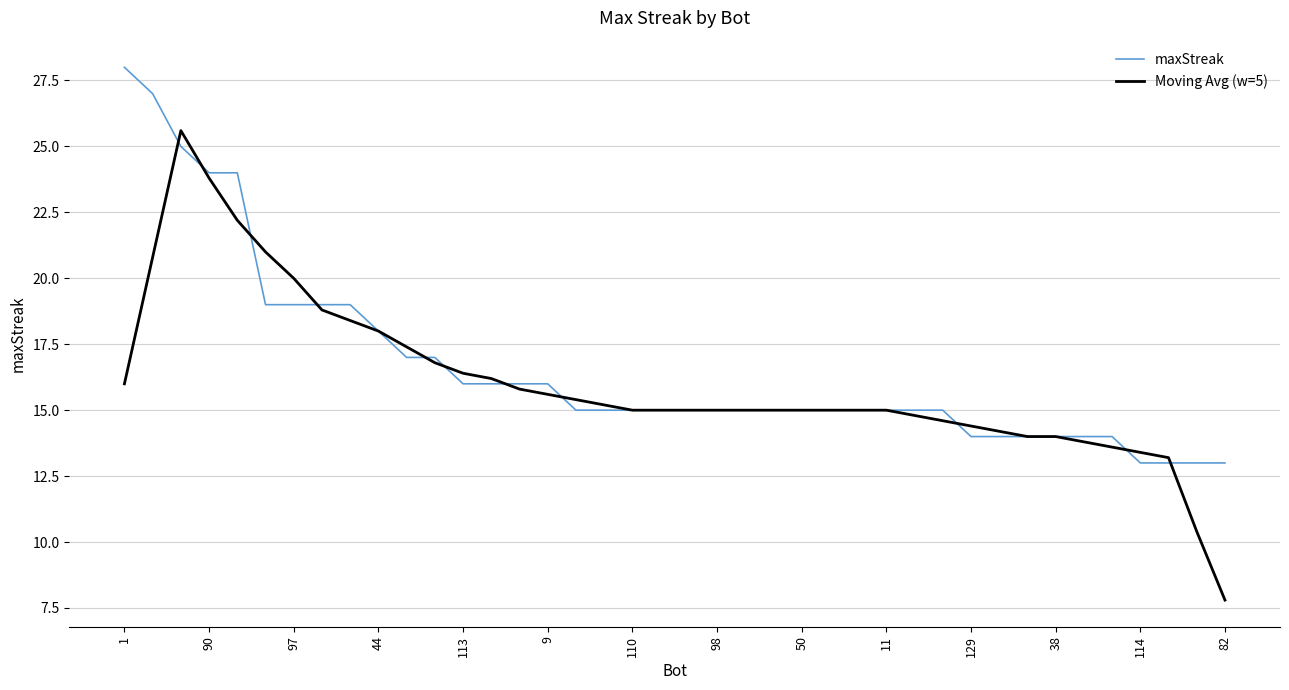

What is the lowest value of the maxStreak series?

13.0